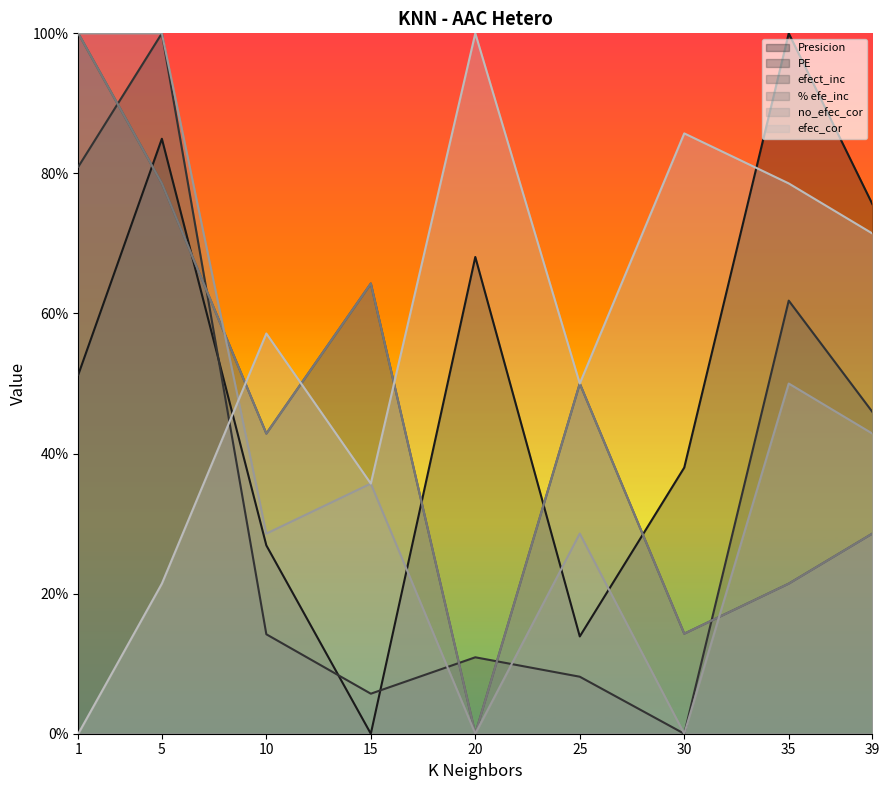

Which has a higher value, 5 or 35?

35